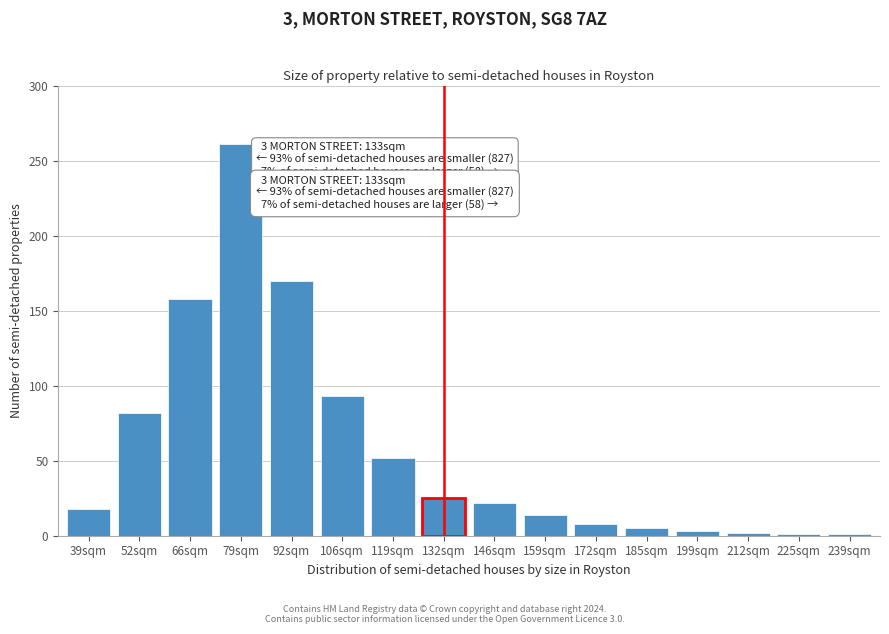

What is the maximum value shown in the chart?

261